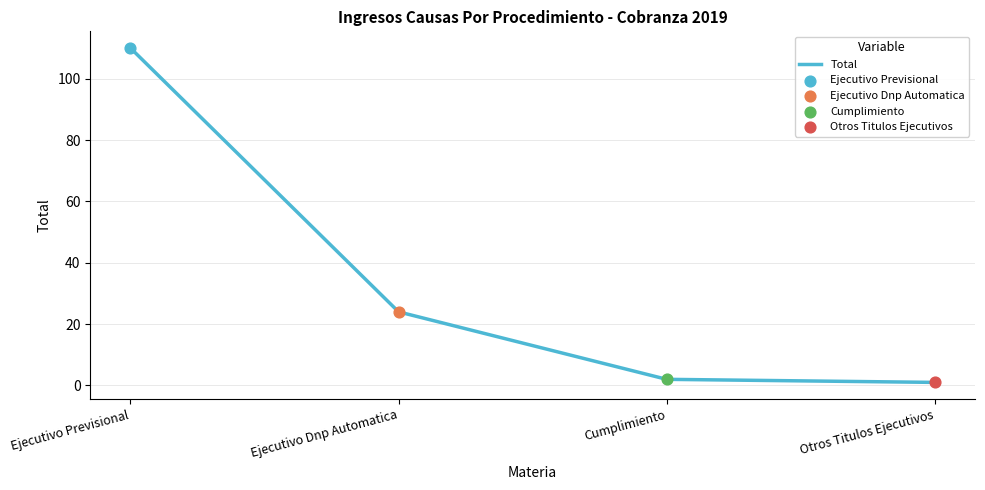

Which has a higher value, Cumplimiento or Ejecutivo Previsional?

Ejecutivo Previsional